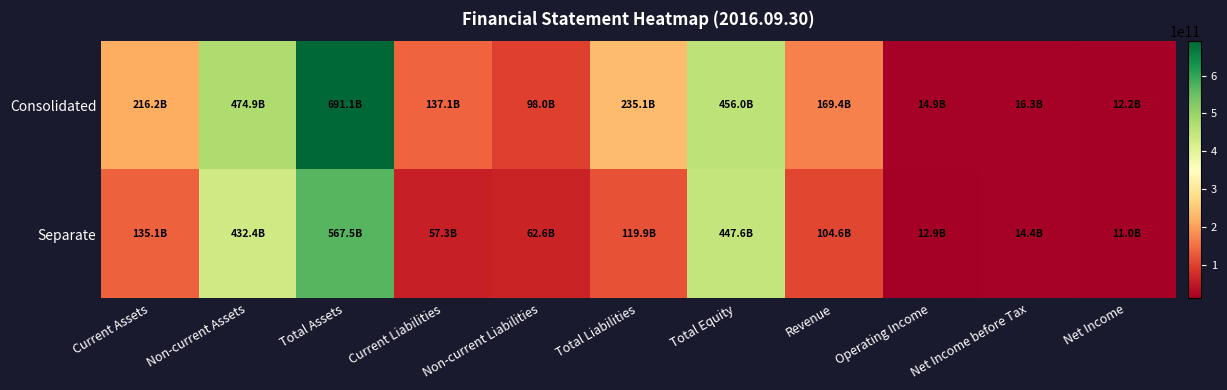

Reading left to right, list all the values displayed in this chart.

Consolidated: Current Assets=216164660281	Non-current Assets=474886817390	Total Assets=691051477671	Current Liabilities=137106701926	Non-current Liabilities=97990656677	Total Liabilities=235097358603	Total Equity=455954119068	Revenue=169435030866	Operating Income=14921365324	Net Income before Tax=16286822692	Net Income=12208539447
Separate: Current Assets=135096992905	Non-current Assets=432424672920	Total Assets=567521665825	Current Liabilities=57330710862	Non-current Liabilities=62600077456	Total Liabilities=119930788318	Total Equity=447590877507	Revenue=104641391981	Operating Income=12890901936	Net Income before Tax=14352294053	Net Income=11039574552